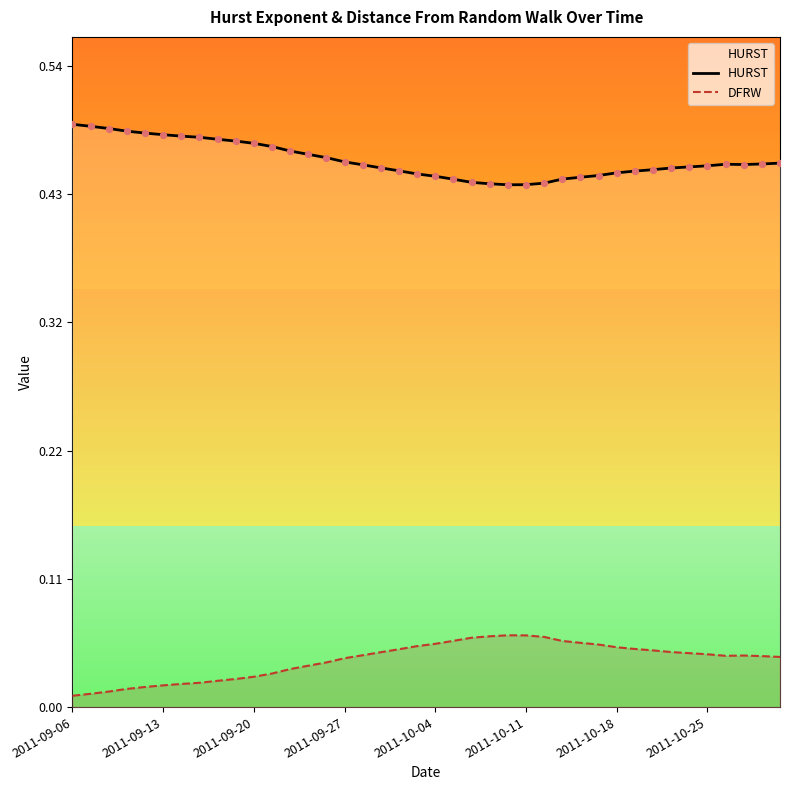

Is the value of HURST at 12 greater than the value of DFRW at 16?

Yes